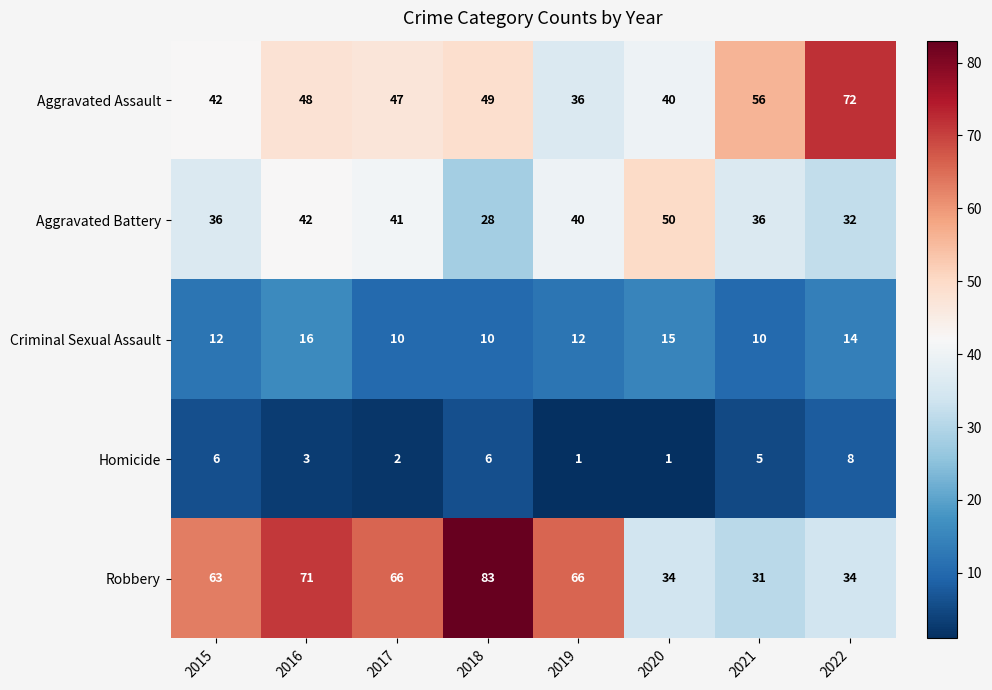

Rank the series by their maximum value, from highest to lowest.

Robbery, Aggravated Assault, Aggravated Battery, Criminal Sexual Assault, Homicide